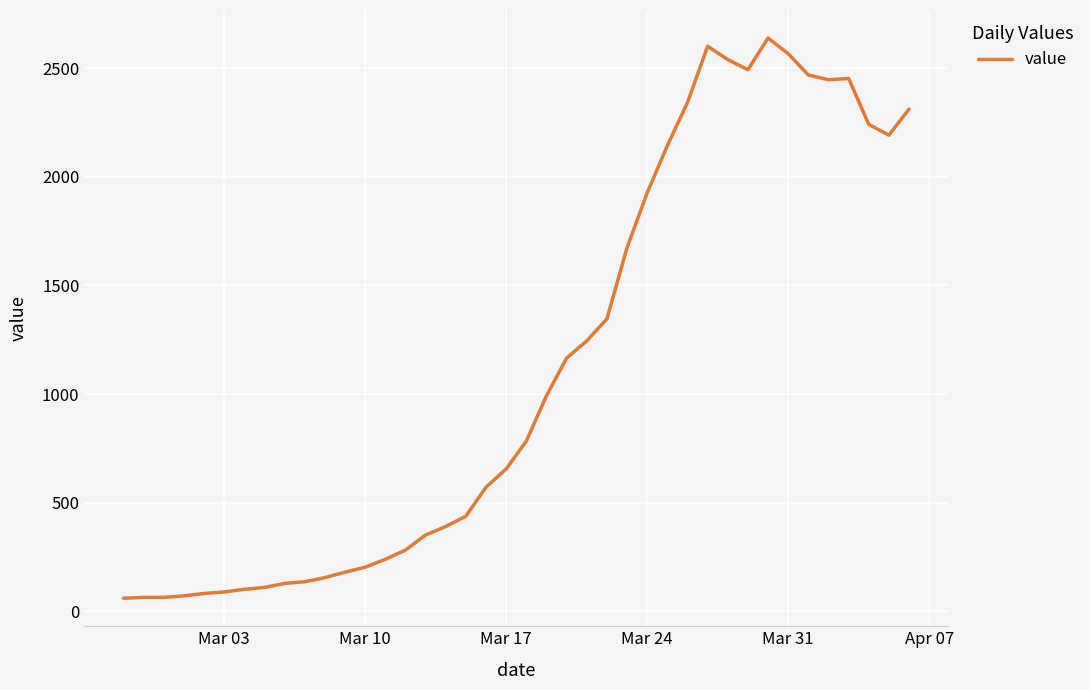

What is the smallest value displayed?

61